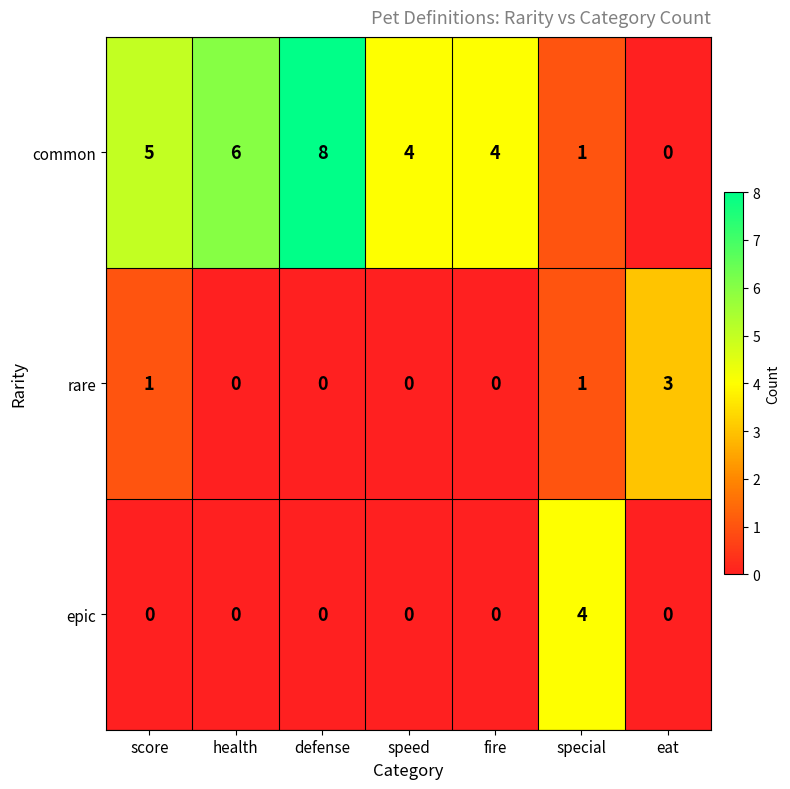

What is the spread (max minus min) of values at defense?

8